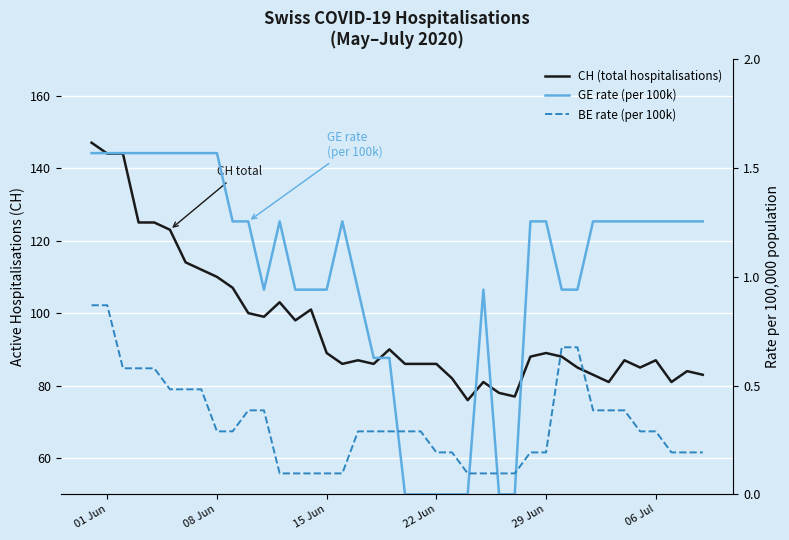

Is the value of GE rate (per 100k) at 9 greater than the value of BE rate (per 100k) at 29?

Yes